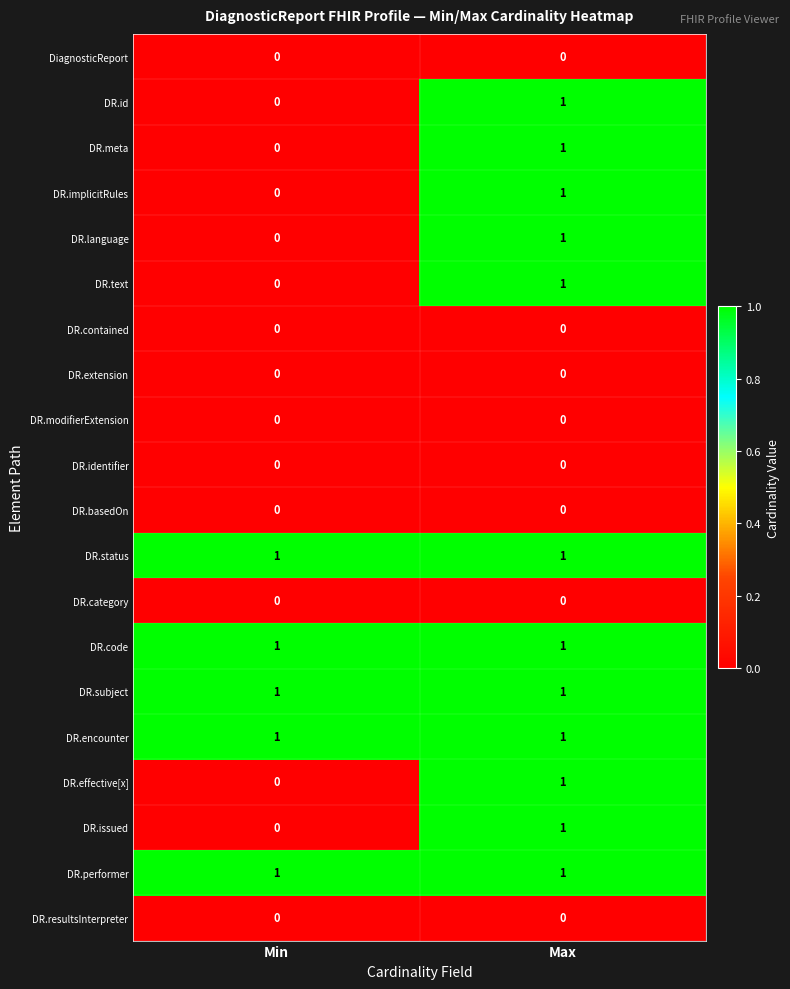

Where is DR.id nearest to the value 0?

Min